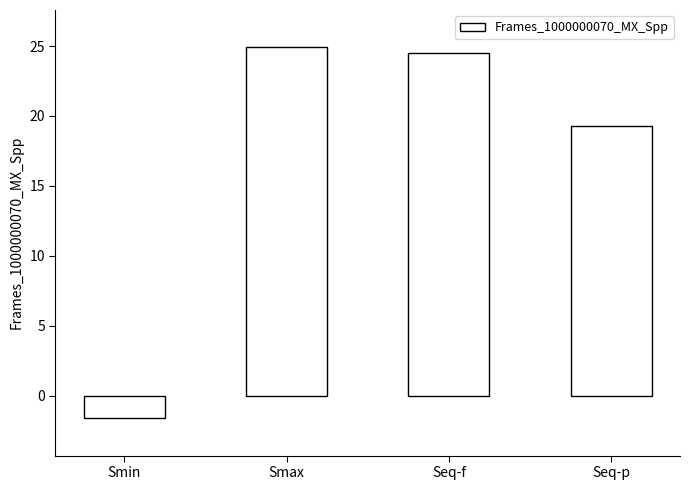

What is the change in value from Smin to Seq-p?

+20.9